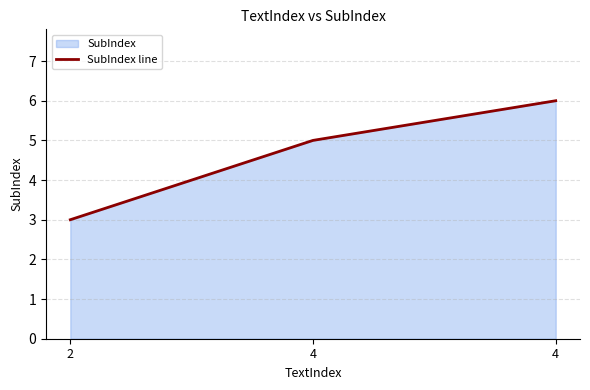

What is the difference between the values at 4 and 4?

1